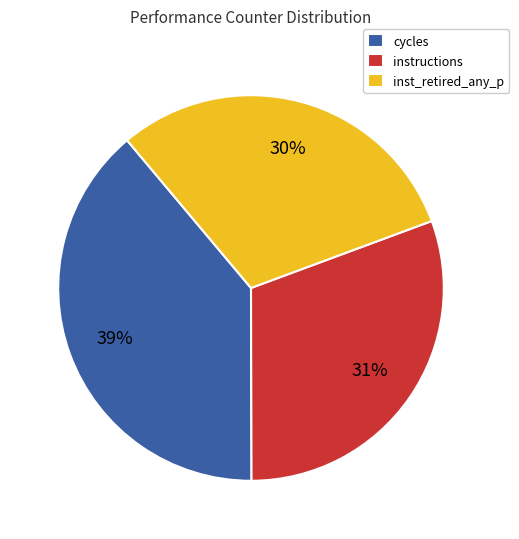

True or false: instructions accounts for 31% of the total.

True